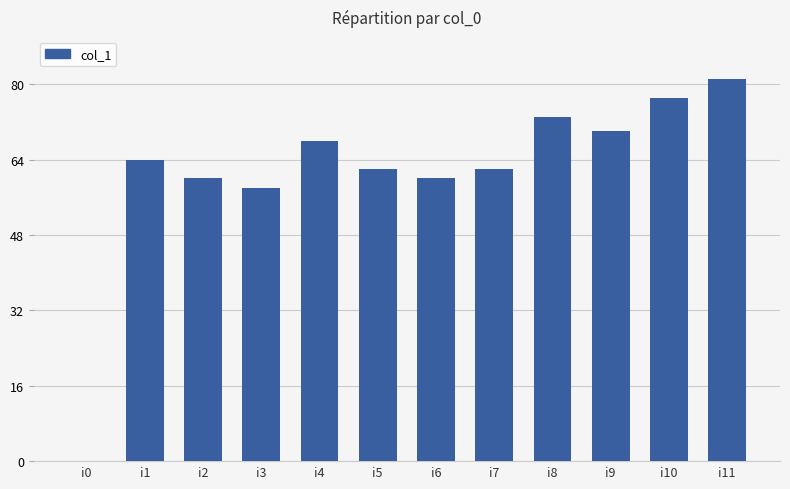

The chart shows a value of 80 at i2. True or false?

False